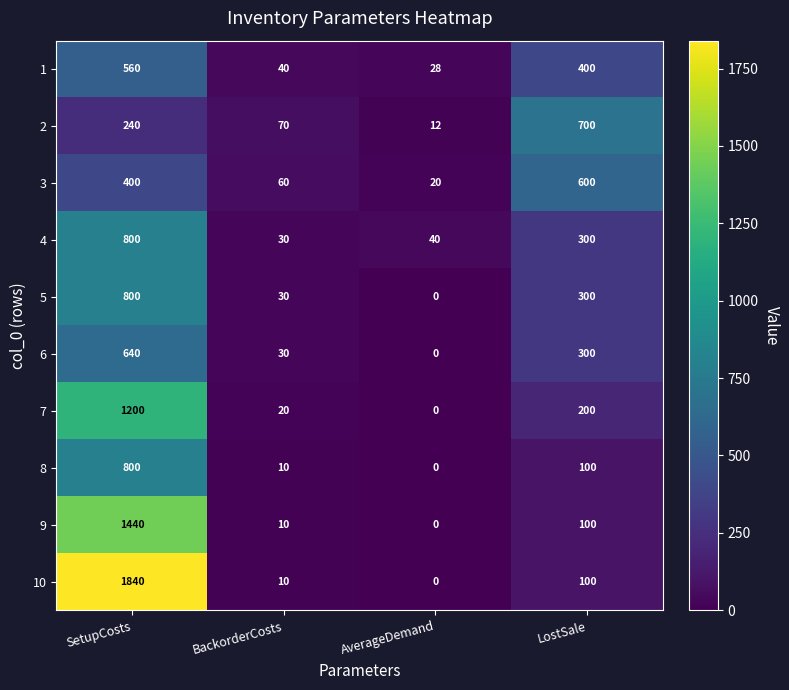

What is the sum of all 4 values?

1170